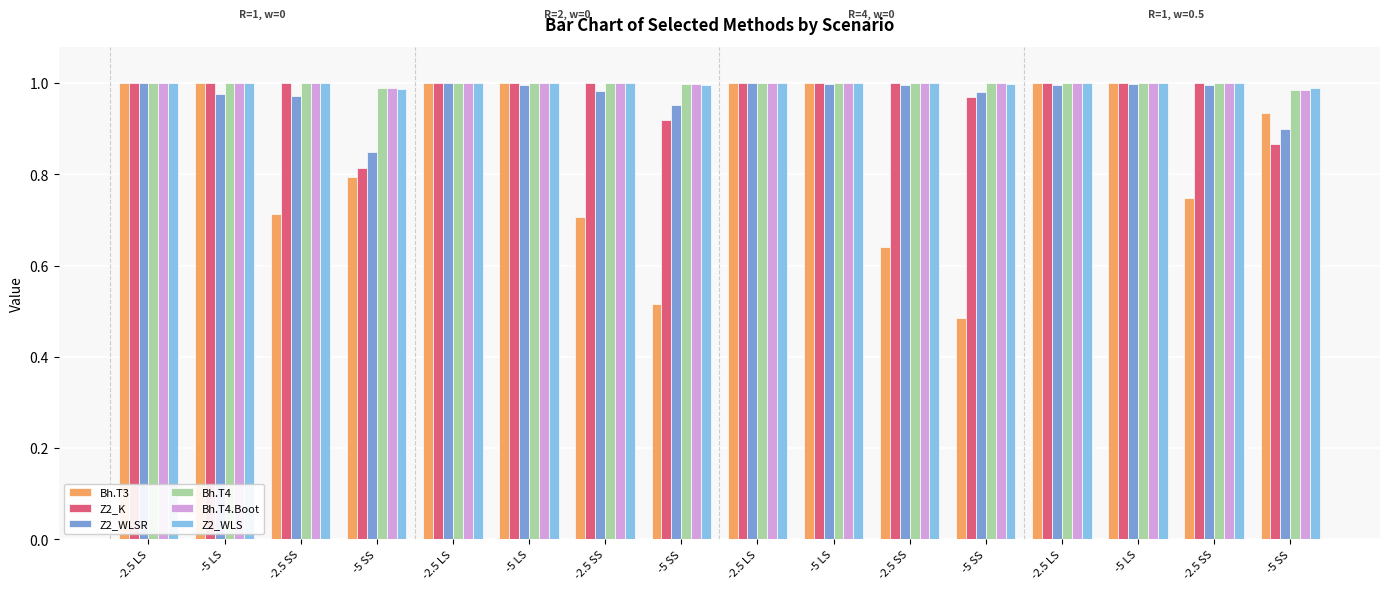

How many bars are there in each group?

6